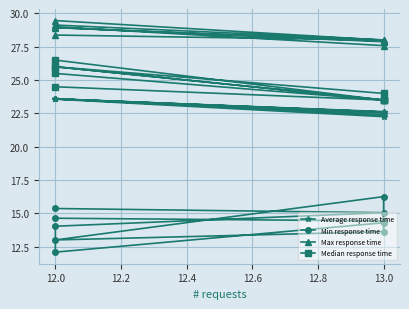

Rank the series at 13.0 from lowest to highest value.

Min response time, Average response time, Median response time, Max response time